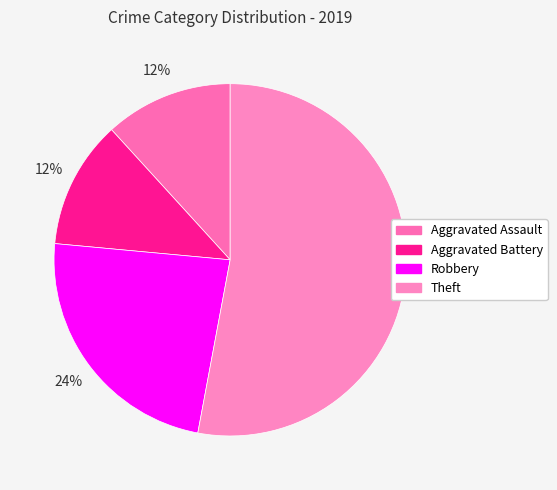

How many slices are in this pie chart?

4